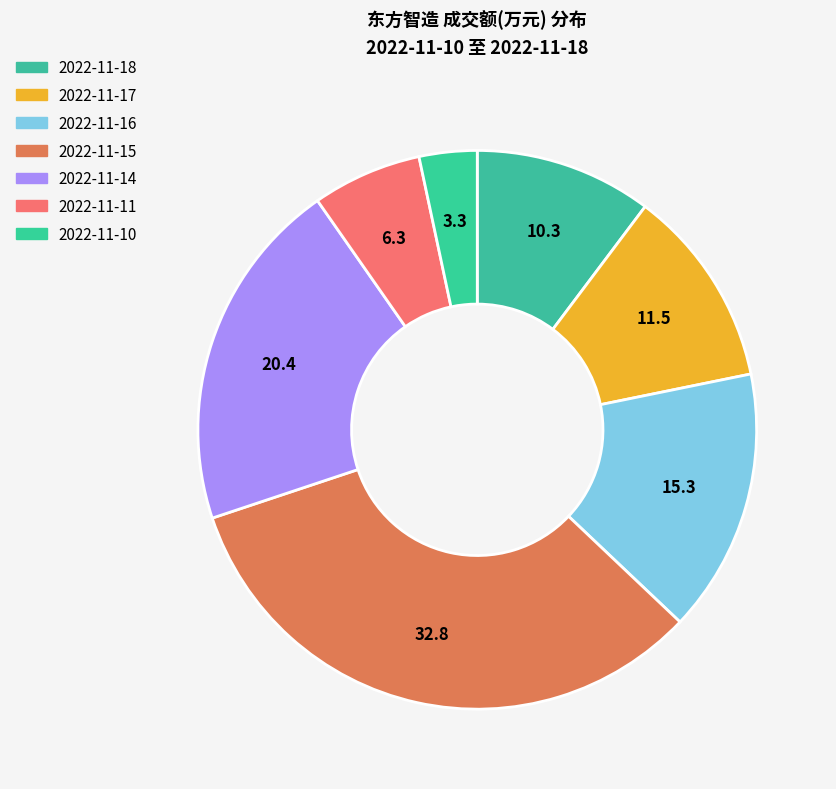

What is the total percentage of 2022-11-18 and 2022-11-15?

43.1%